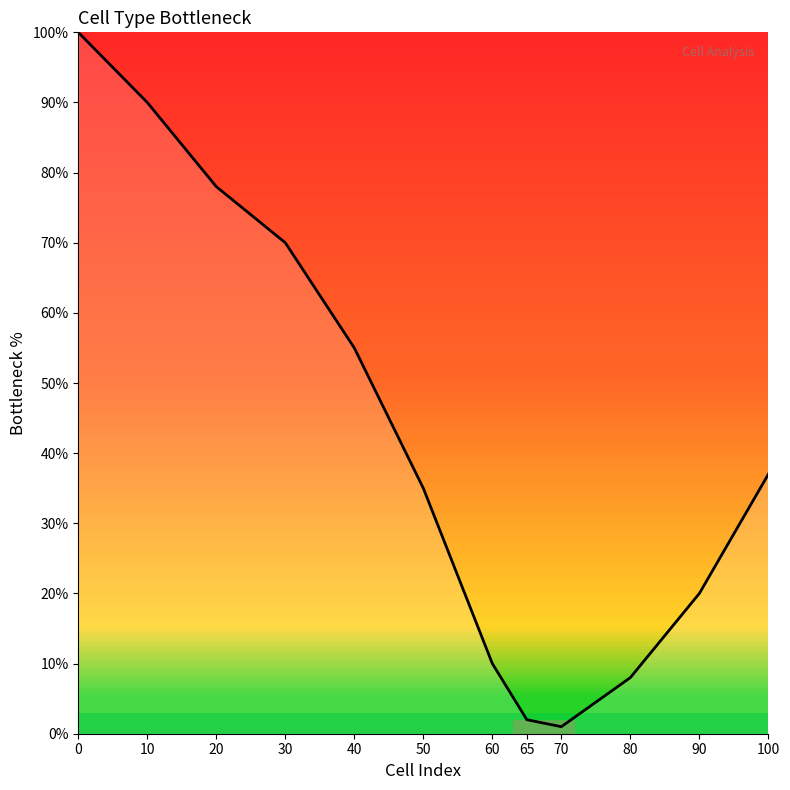

What is the maximum value shown in the chart?

100